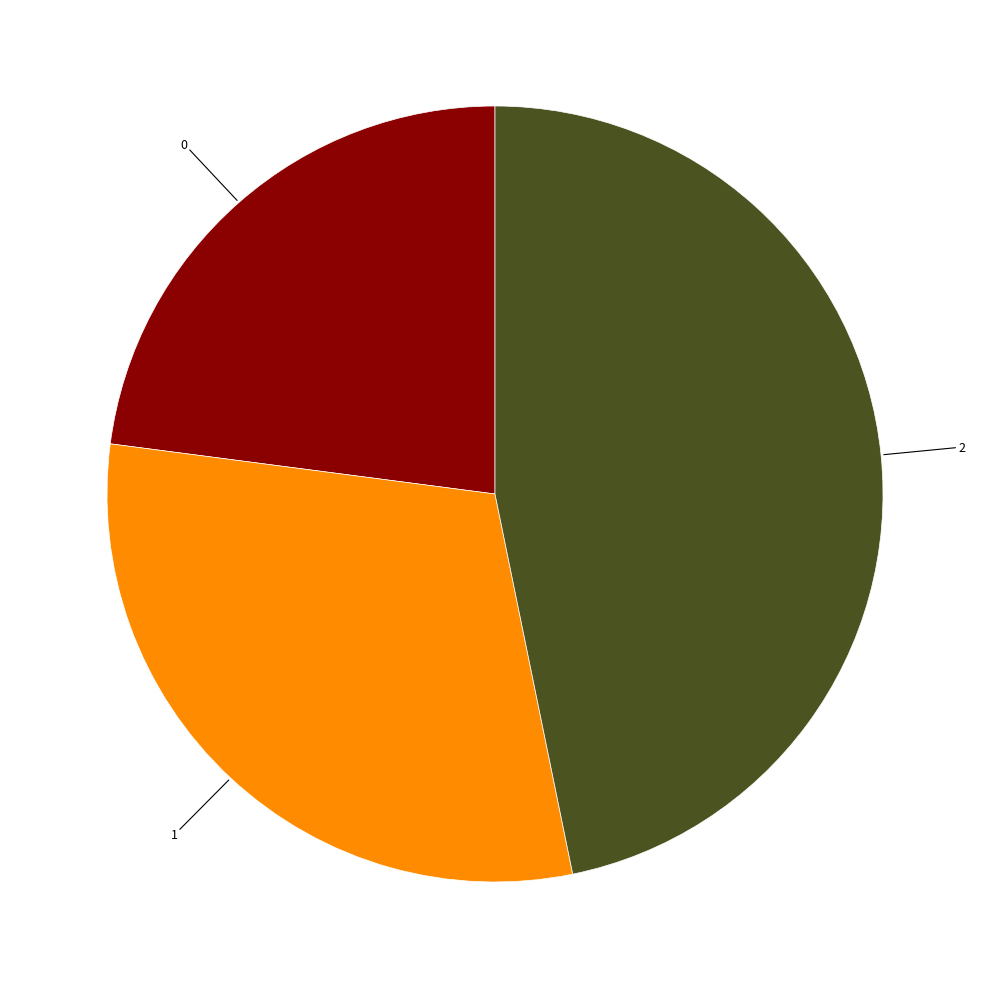

Is there a majority slice in this chart?

No